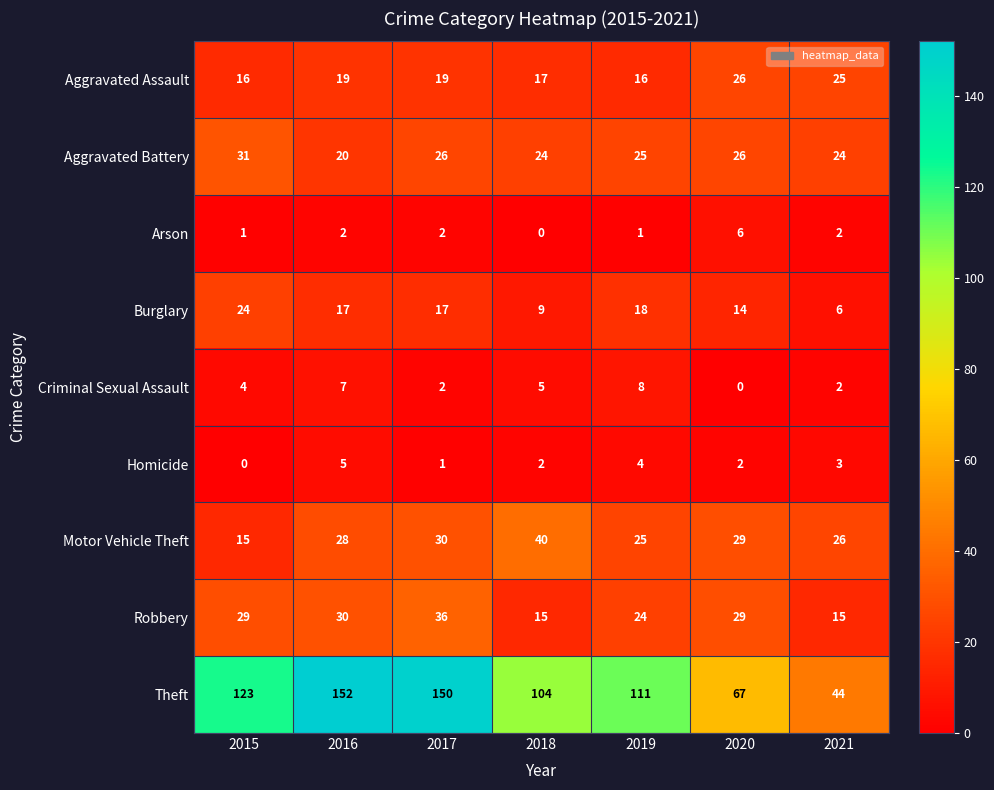

What is the maximum value for Arson?

6